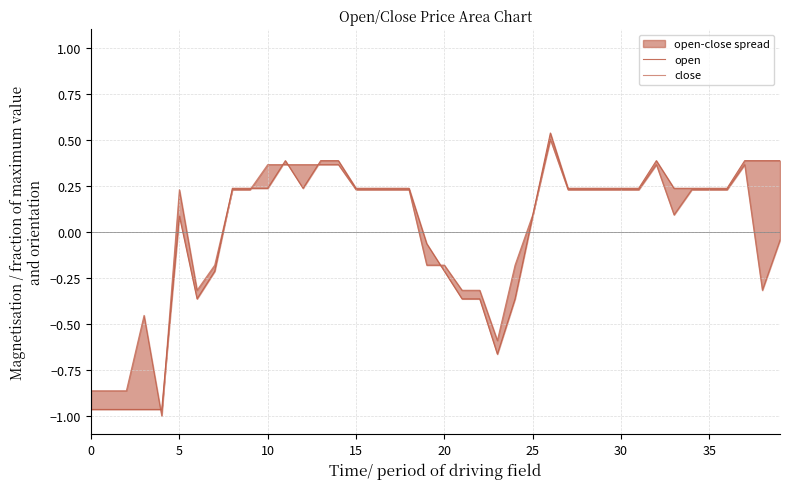

What is the label of the 25th point from the right?

15